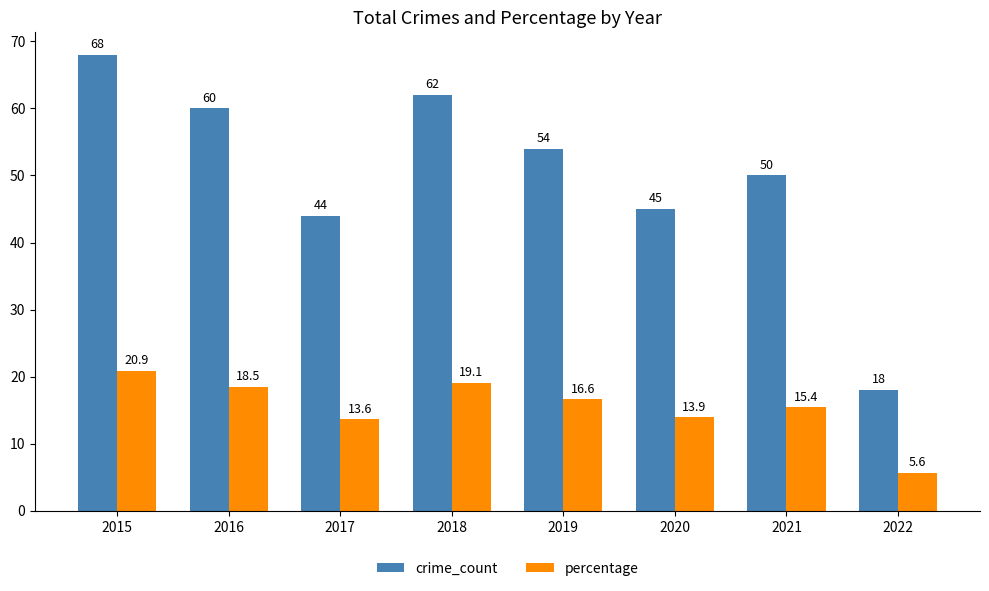

The value of percentage at 2020 is 21.3. True or false?

False